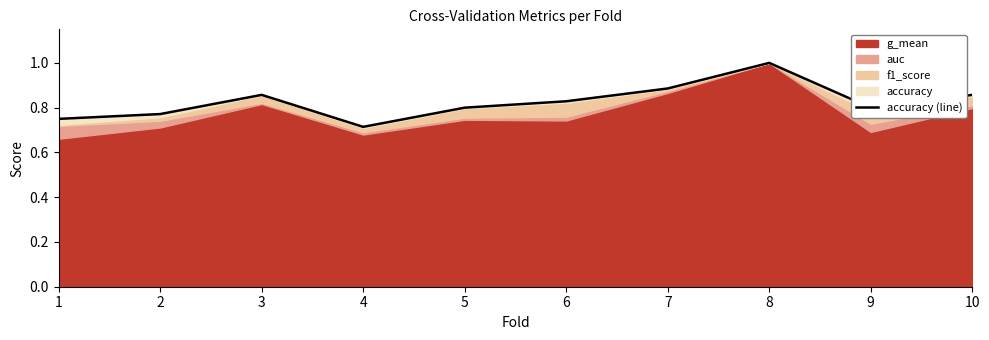

What is the maximum value shown in the chart?

1.0